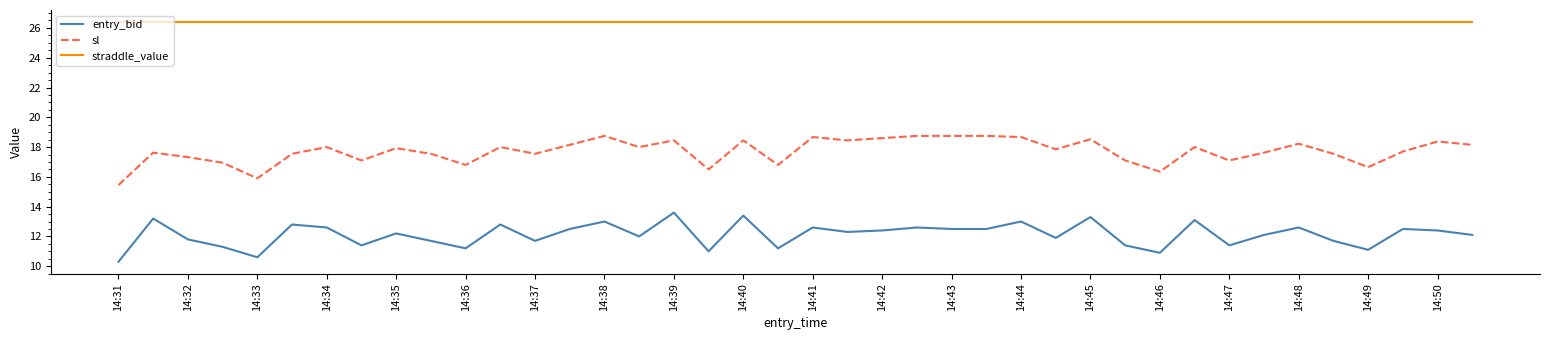

Which series has the largest total across all categories?

straddle_value